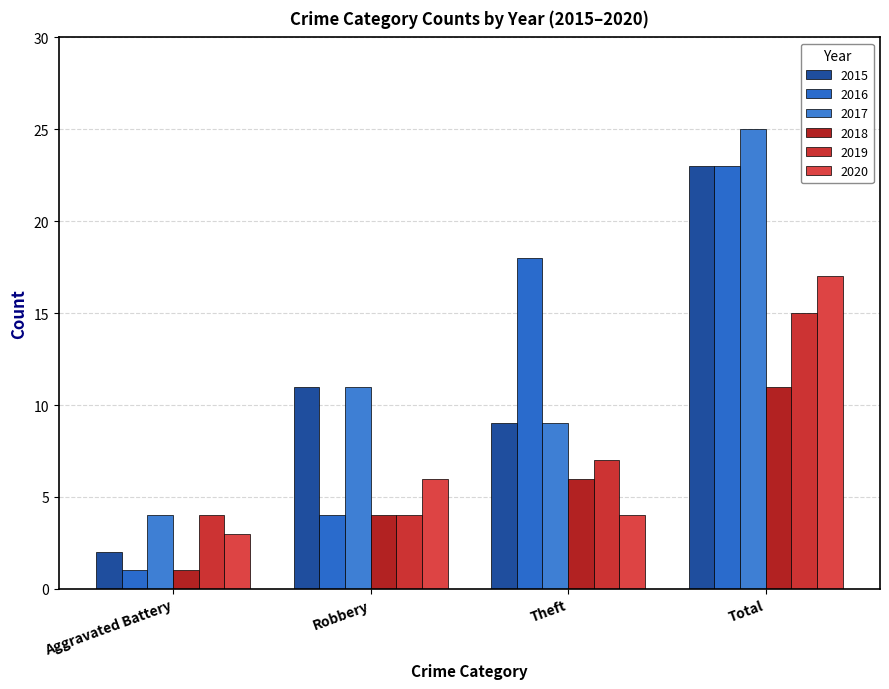

Reading right to left, extract all data points from this chart.

2015: 23	9	11	2
2016: 23	18	4	1
2017: 25	9	11	4
2018: 11	6	4	1
2019: 15	7	4	4
2020: 17	4	6	3